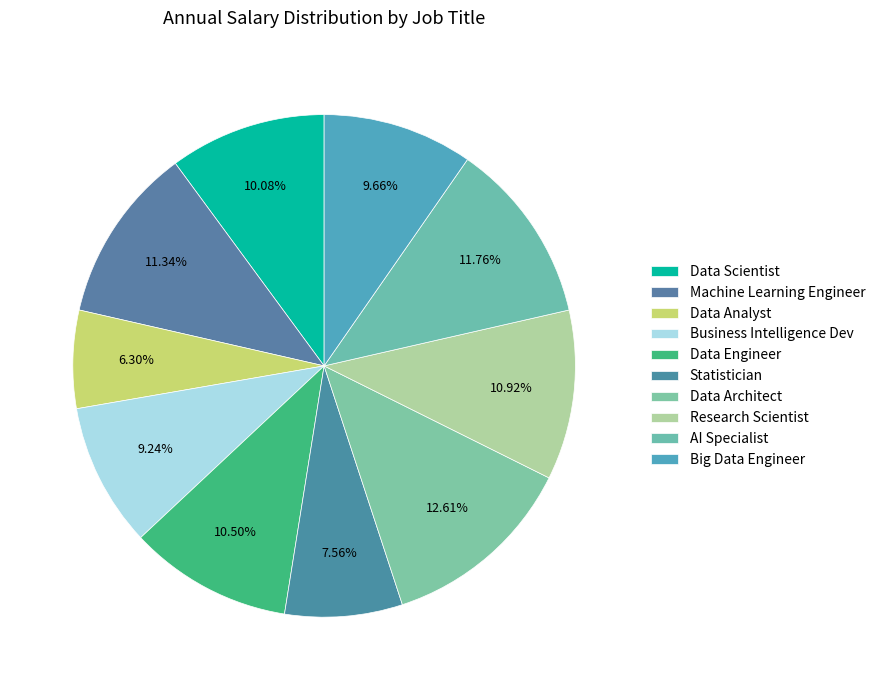

How many slices are in this pie chart?

10